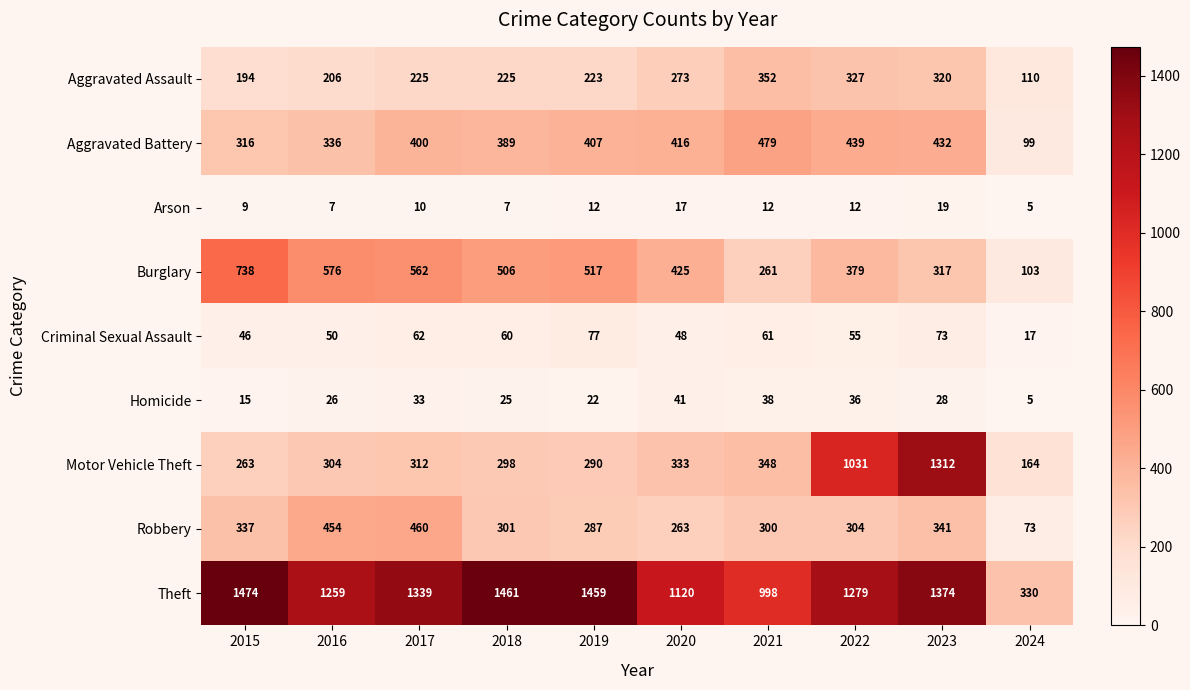

What is the average value of the Criminal Sexual Assault series?

55